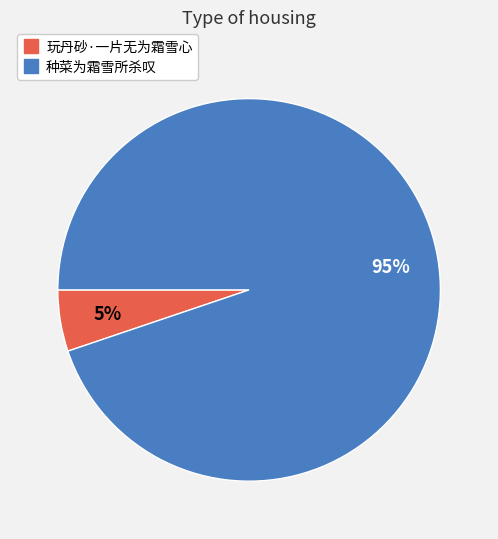

To the nearest percent, what is the difference between the largest and smallest slice percentages?

90%